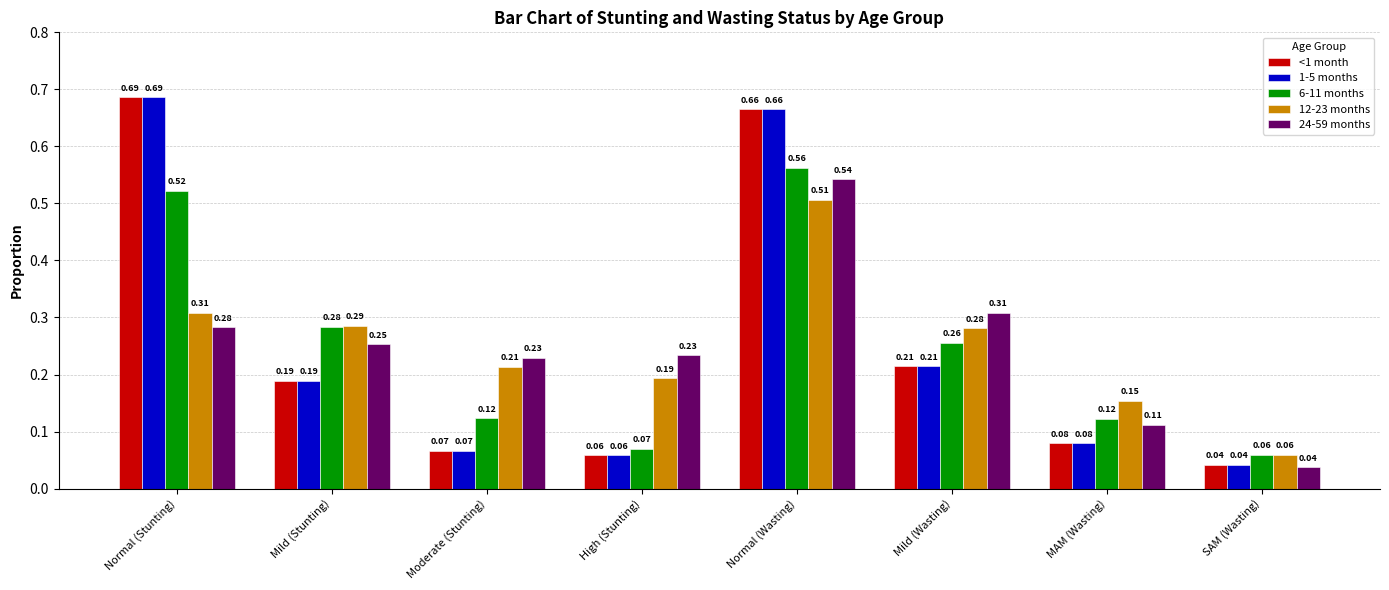

Does the chart contain stacked bars?

No